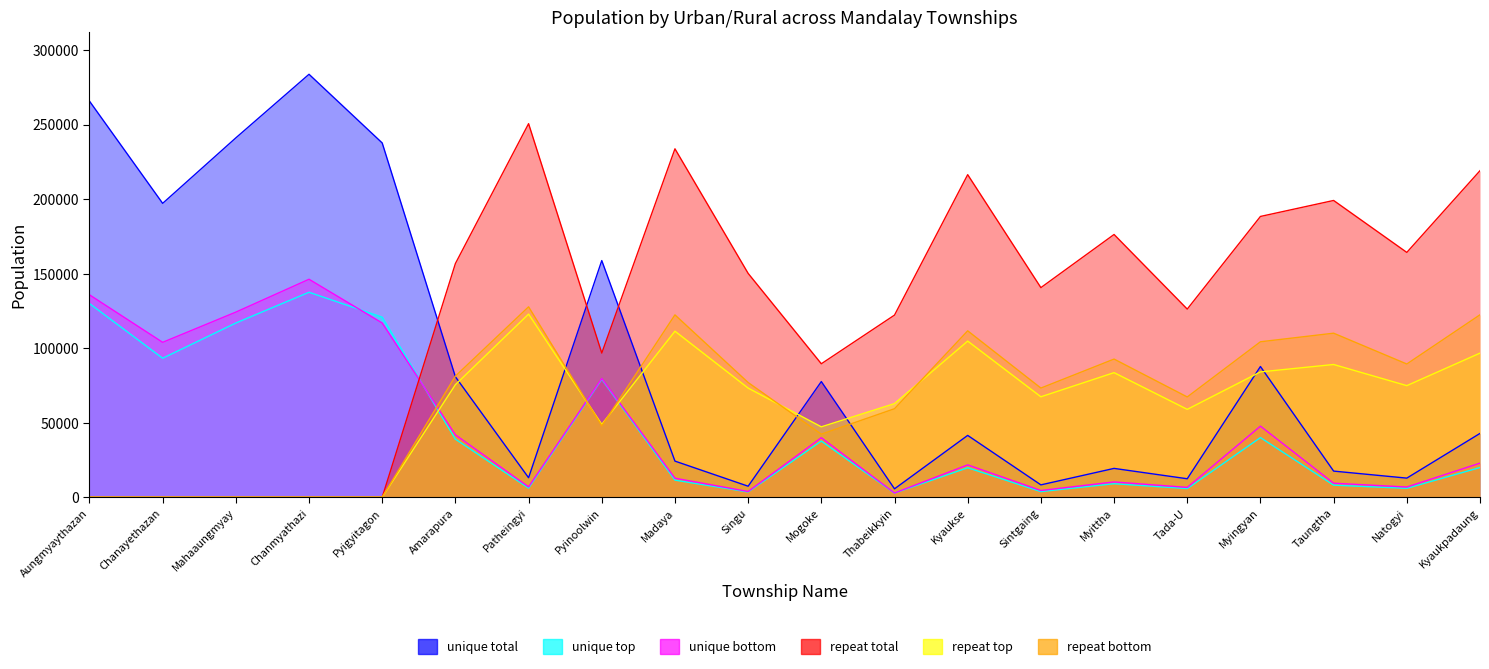

What position from the left is Mogoke?

11